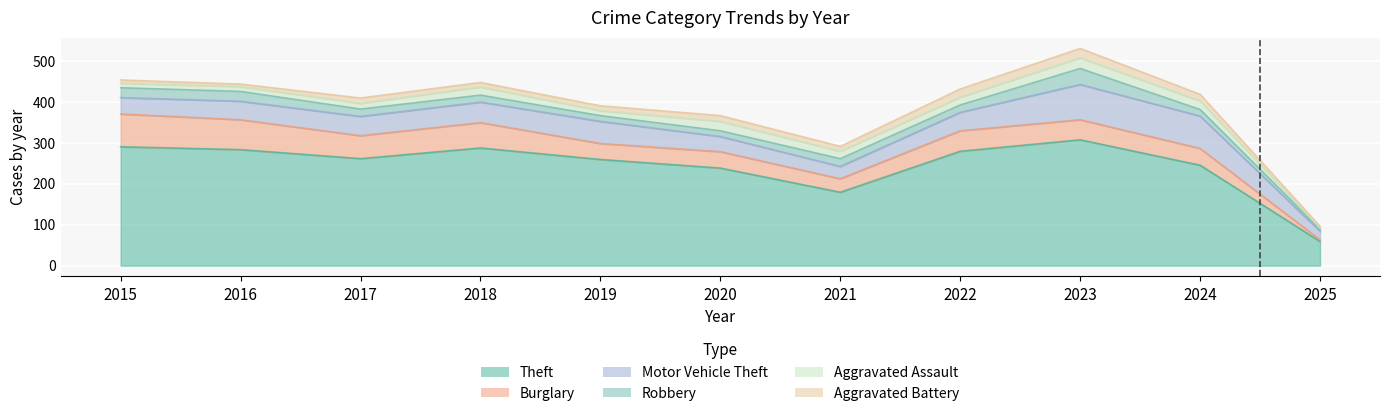

True or false: Aggravated Assault has more than 2 interior local peaks.

True